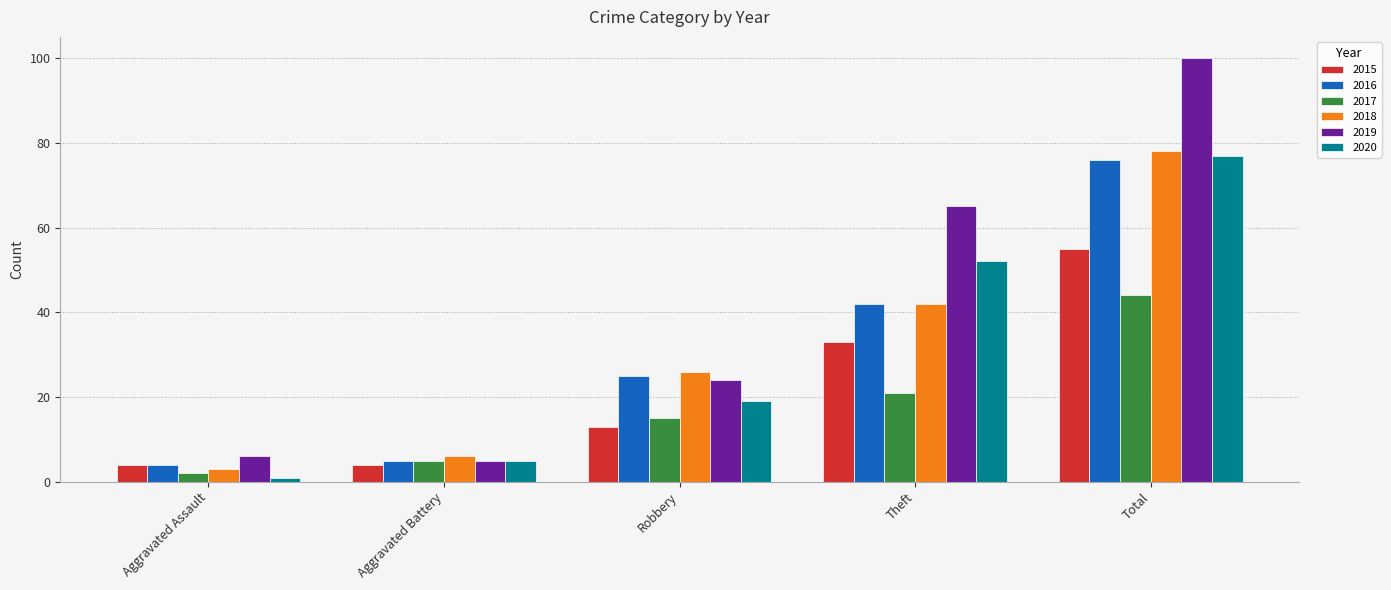

The value of 2016 at Robbery is 25. True or false?

True